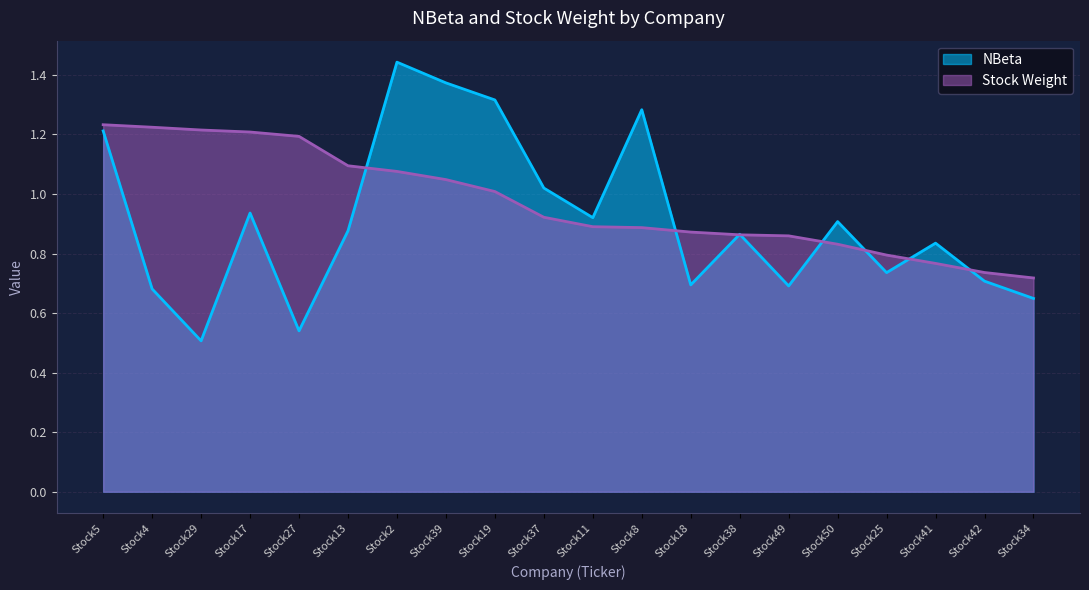

Rank the series by their maximum value, from highest to lowest.

NBeta, Stock Weight